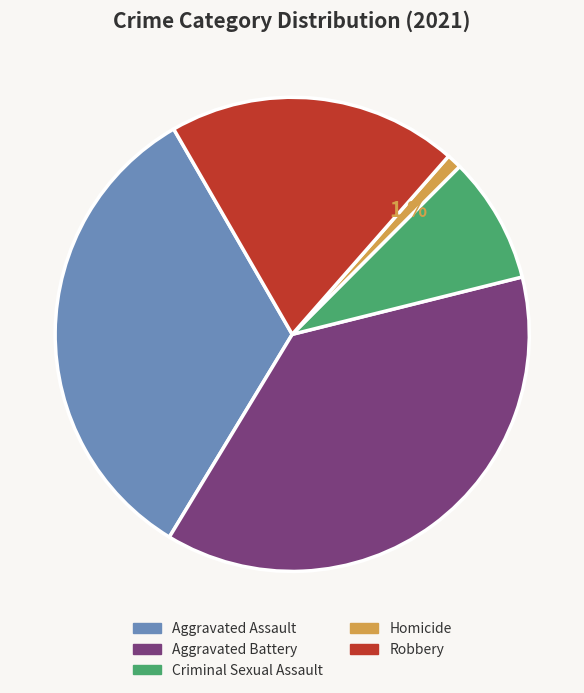

Combined, do Aggravated Assault and Aggravated Battery account for over 50%?

Yes